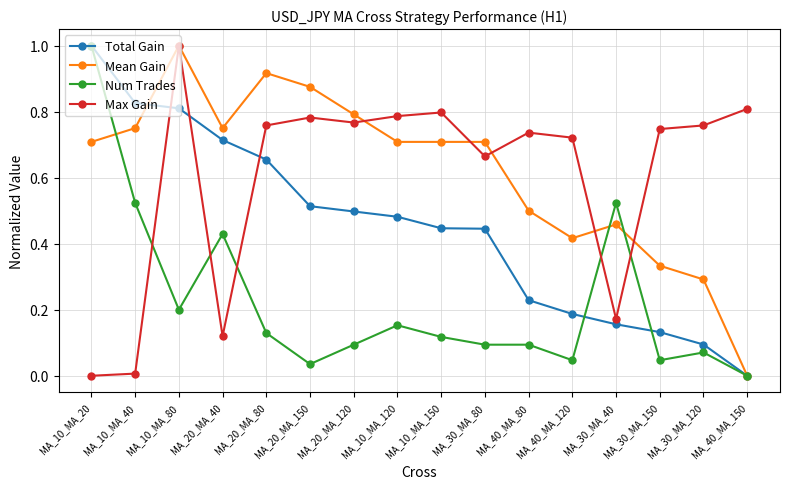

What is the highest value of the Num Trades series?

1.0